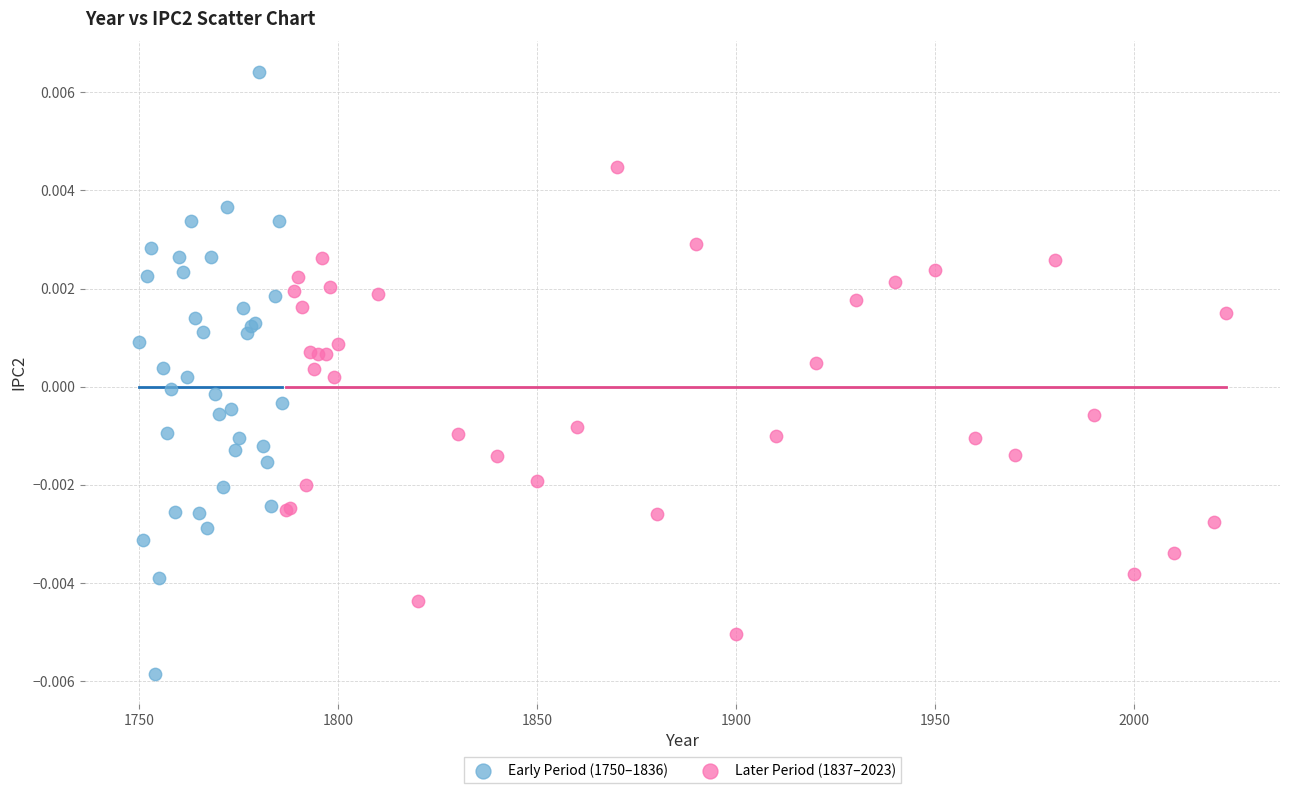

Which series has the widest spread of Y values?

Early Period (1750–1836)